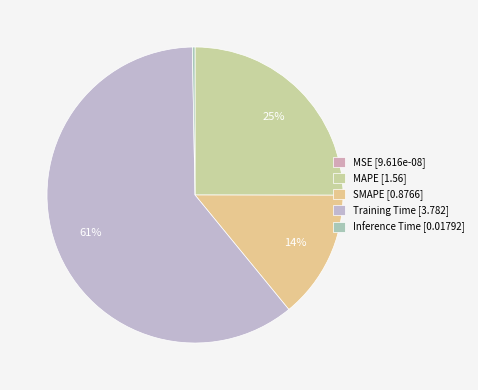

How many slices are in this pie chart?

5